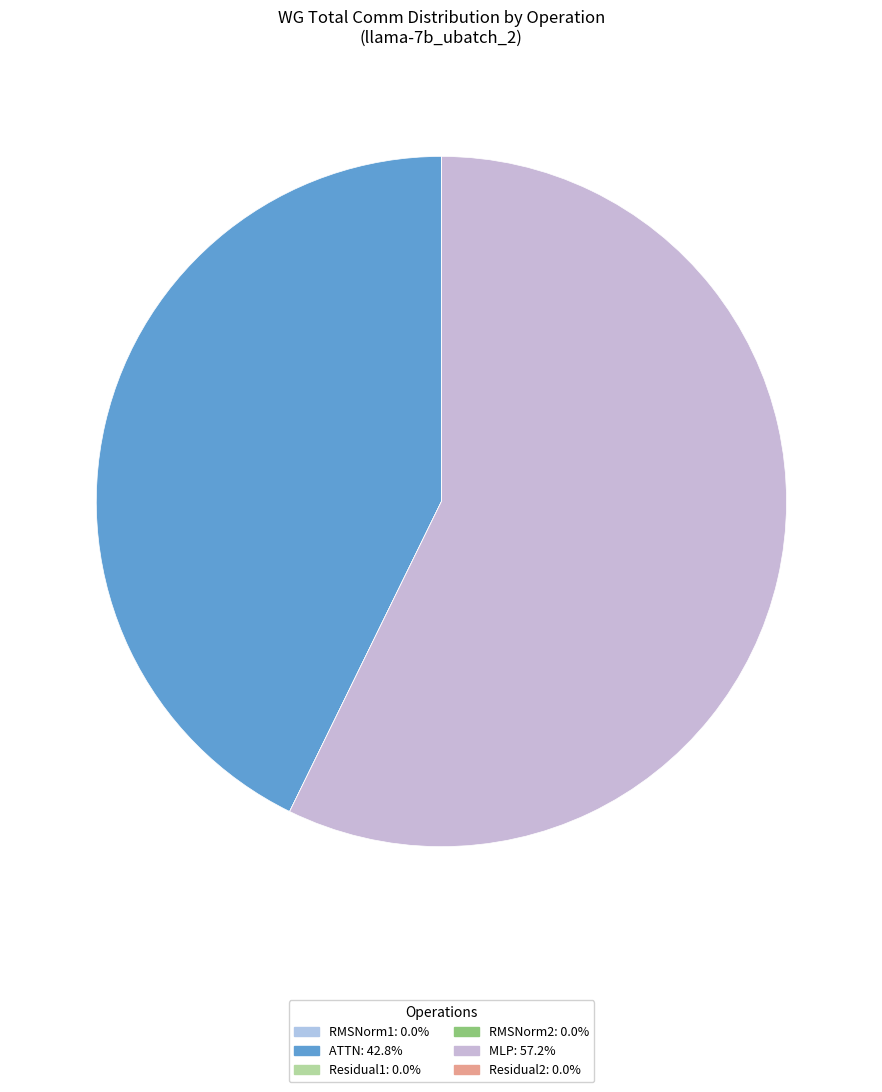

True or false: MLP accounts for 70% of the total.

False